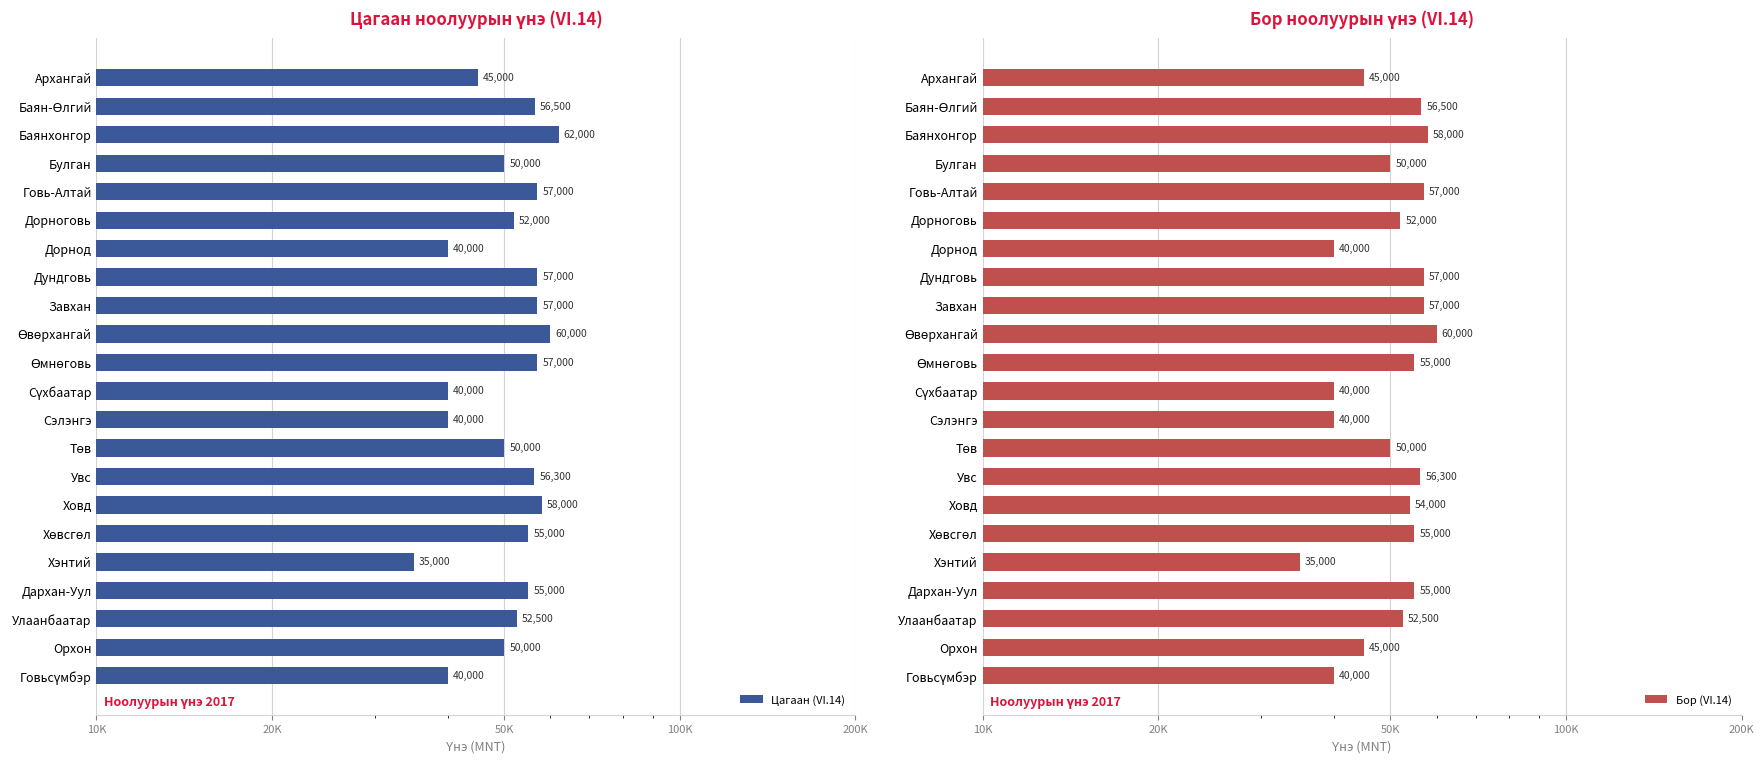

Count the number of data series in this chart.

2